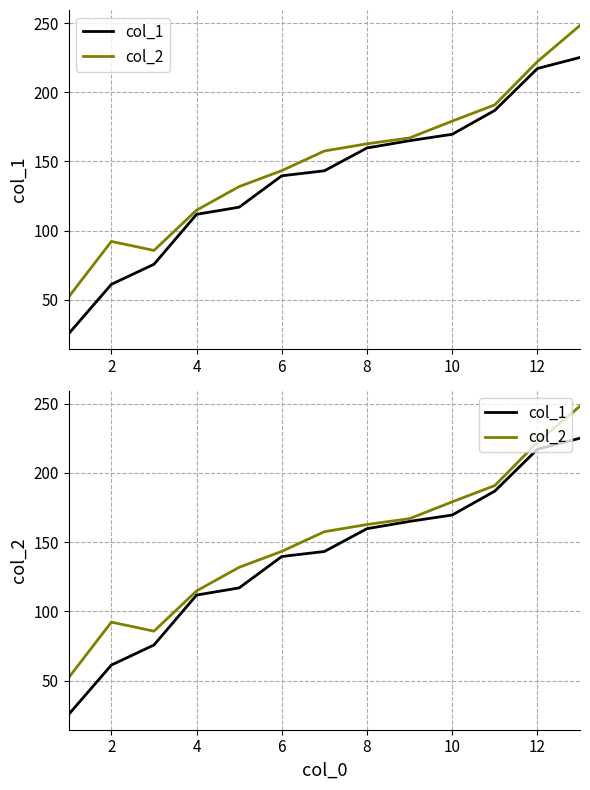

True or false: col_2 has a value of 343.3 at 12.

False